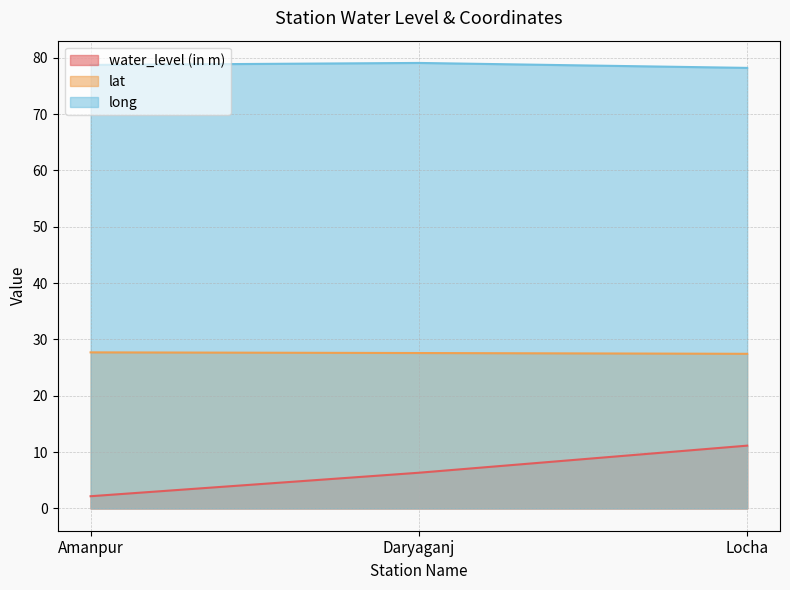

List the series in order of their peak value, highest first.

long, lat, water_level (in m)